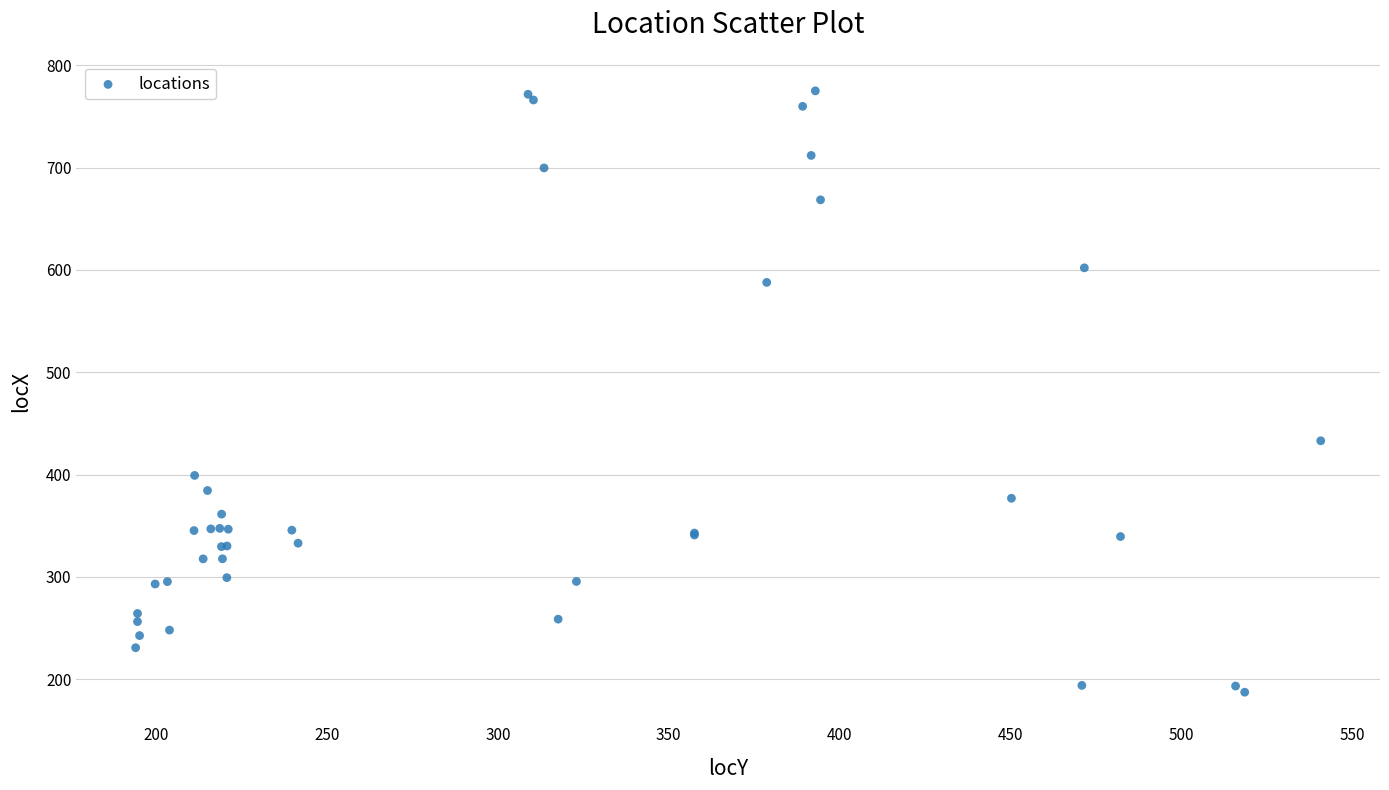

What Y value in the scatter plot is closest to 481?

433.1